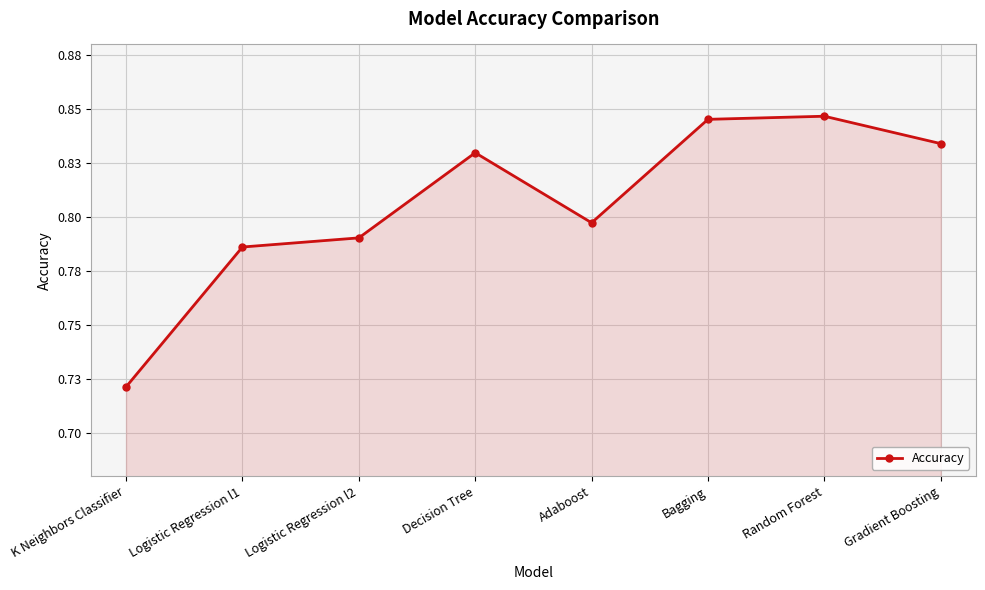

Is it true that the value at K Neighbors Classifier is 0.7?

True